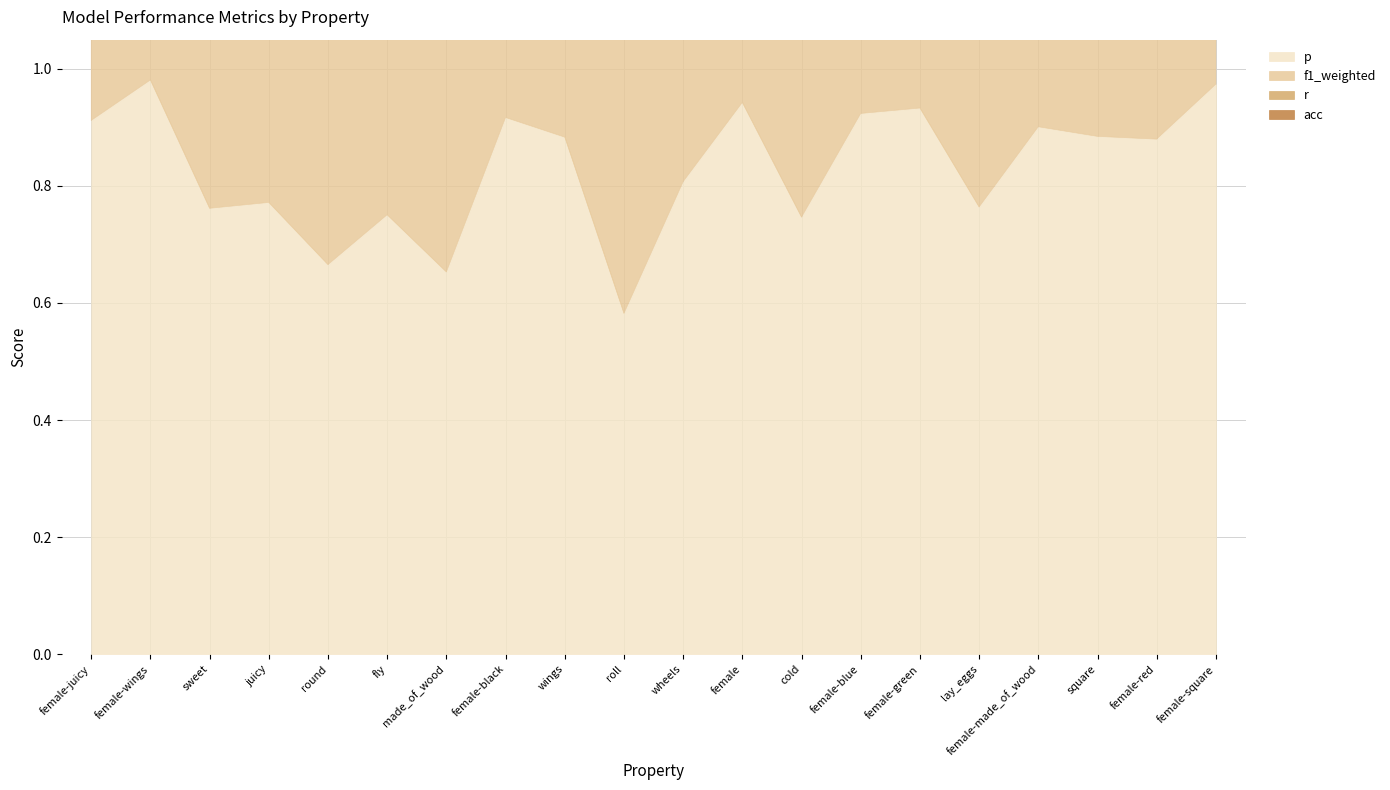

The value of p at cold is 1.1. True or false?

False